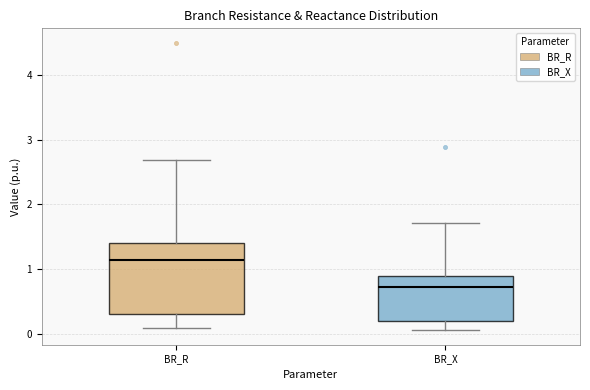

Which box is the tallest, from its lower edge to its upper edge?

BR_R